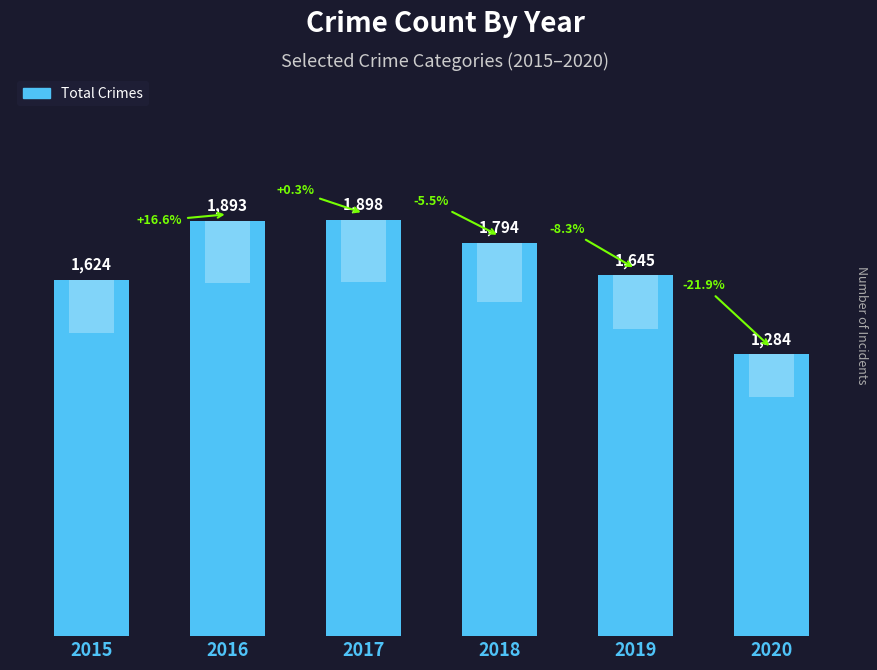

Rank the categories by value from highest to lowest.

2017, 2016, 2018, 2019, 2015, 2020